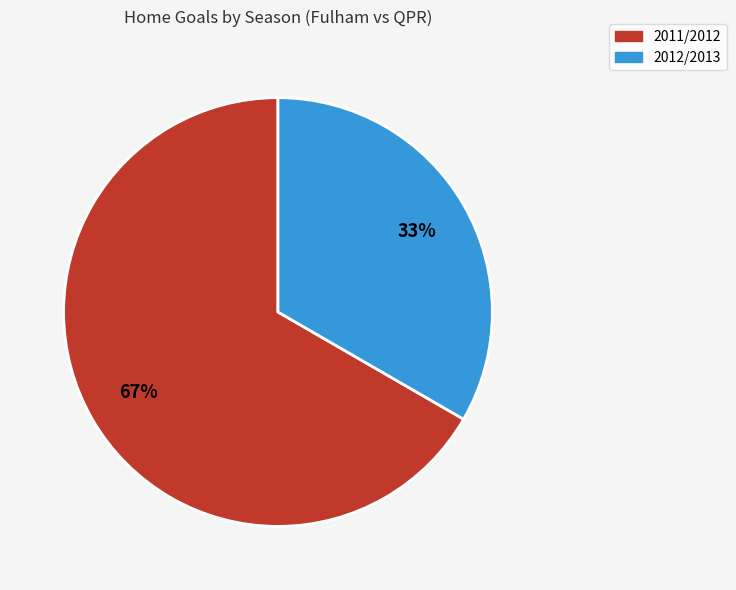

Combined, do 2012/2013 and 2011/2012 account for over 50%?

Yes